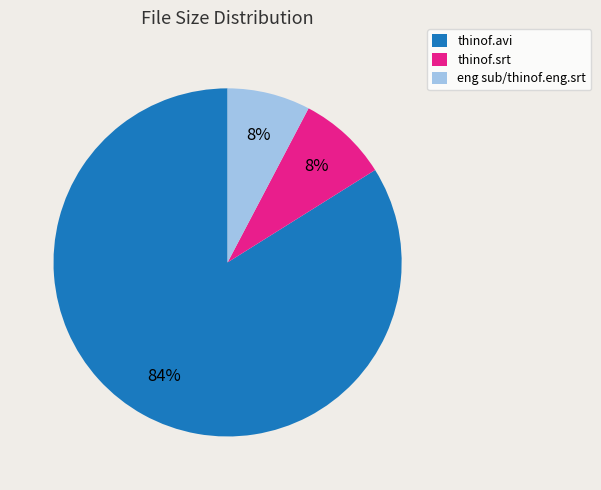

How many segments does this pie chart have?

3